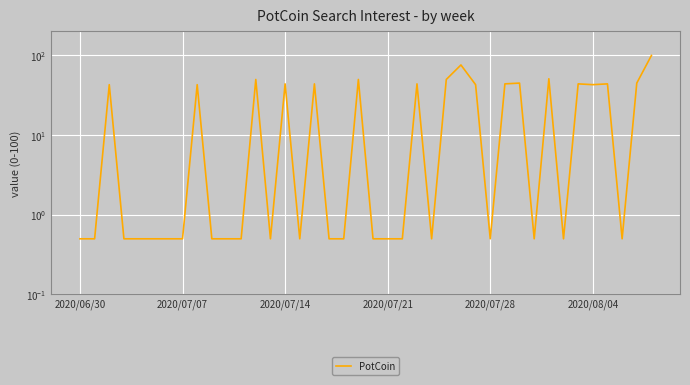

How many data points does each series have?

40